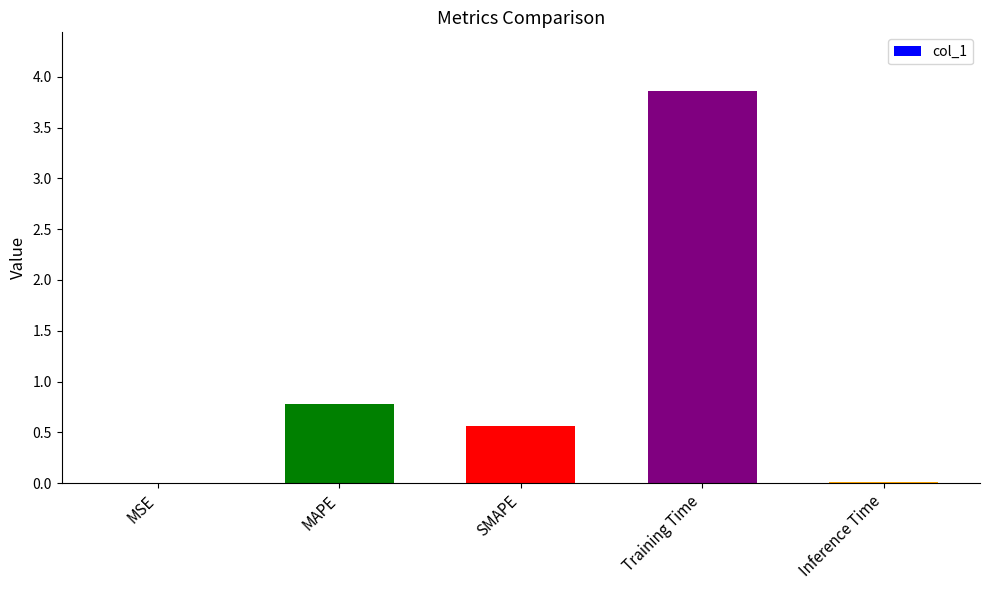

Which has a higher value, SMAPE or MSE?

SMAPE